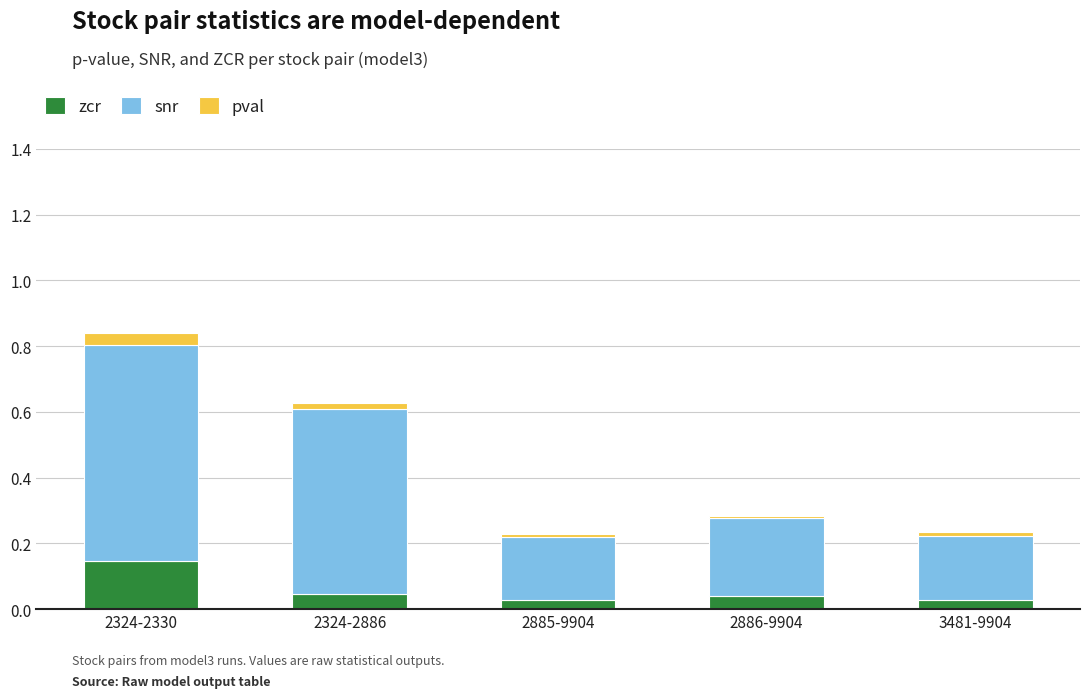

What is the total value across all series at 2324-2330?

0.8